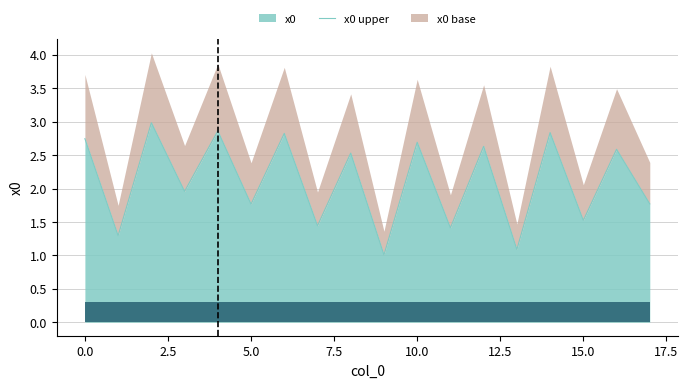

Approximately how many times larger is the value at 2 compared to 8?

1.2